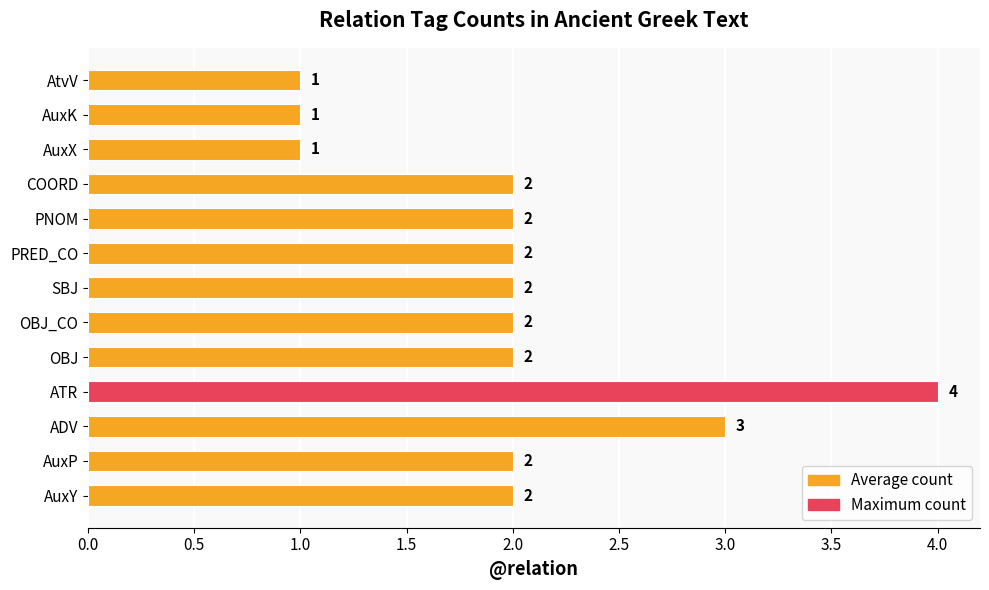

Reading top to bottom, list all the values displayed in this chart.

AtvV=1	AuxK=1	AuxX=1	COORD=2	PNOM=2	PRED_CO=2	SBJ=2	OBJ_CO=2	OBJ=2	ATR=4	ADV=3	AuxP=2	AuxY=2